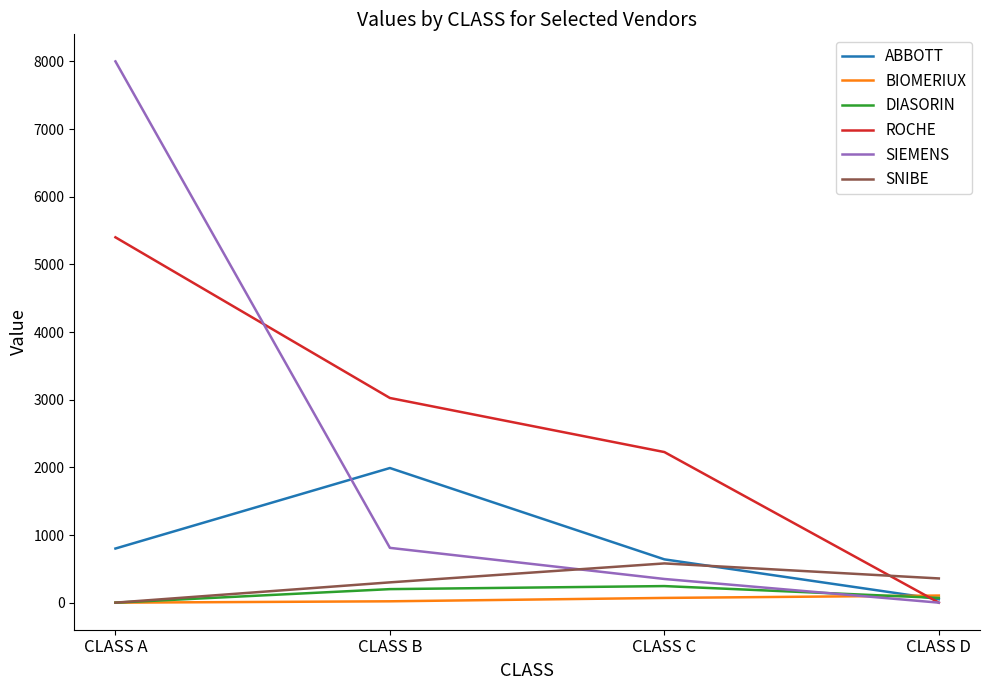

Between which two adjacent categories do SIEMENS and SNIBE first intersect?

CLASS B and CLASS C